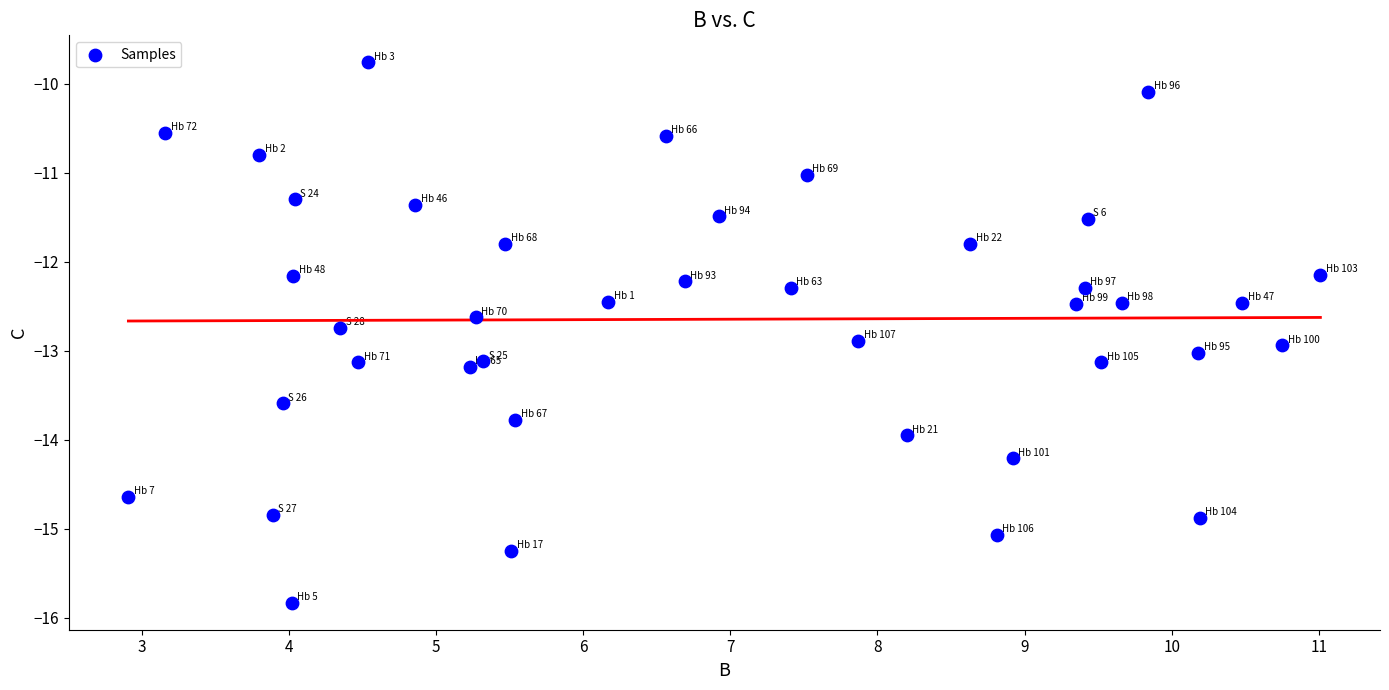

What is the range of X values (max minus min)?

8.1